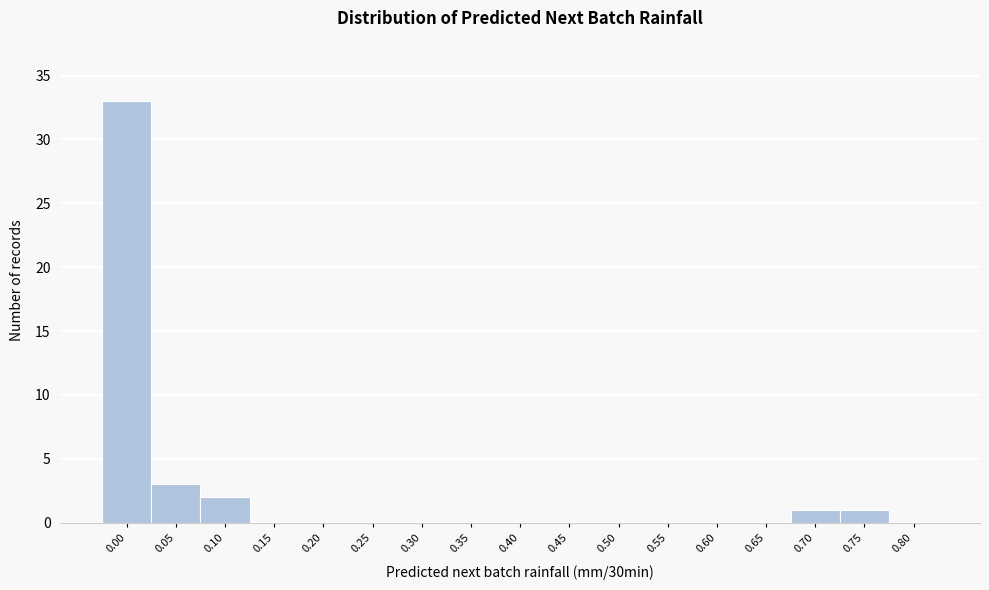

Reading left to right, extract all data points from this chart.

0.00=33	0.05=3	0.10=2	0.15=0	0.20=0	0.25=0	0.30=0	0.35=0	0.40=0	0.45=0	0.50=0	0.55=0	0.60=0	0.65=0	0.70=1	0.75=1	0.80=0